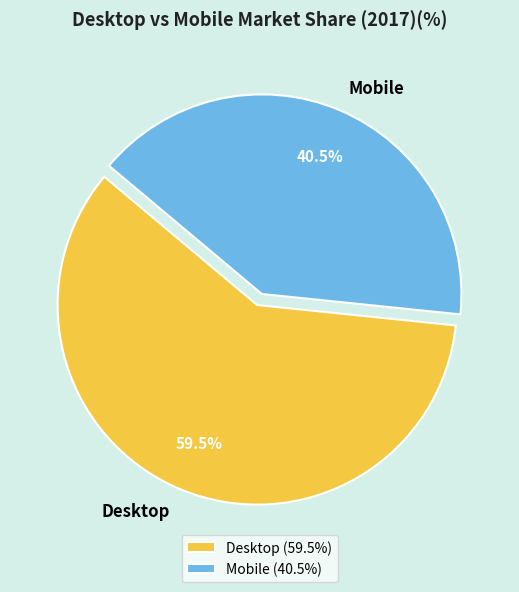

Which has a higher value, Mobile or Desktop?

Desktop